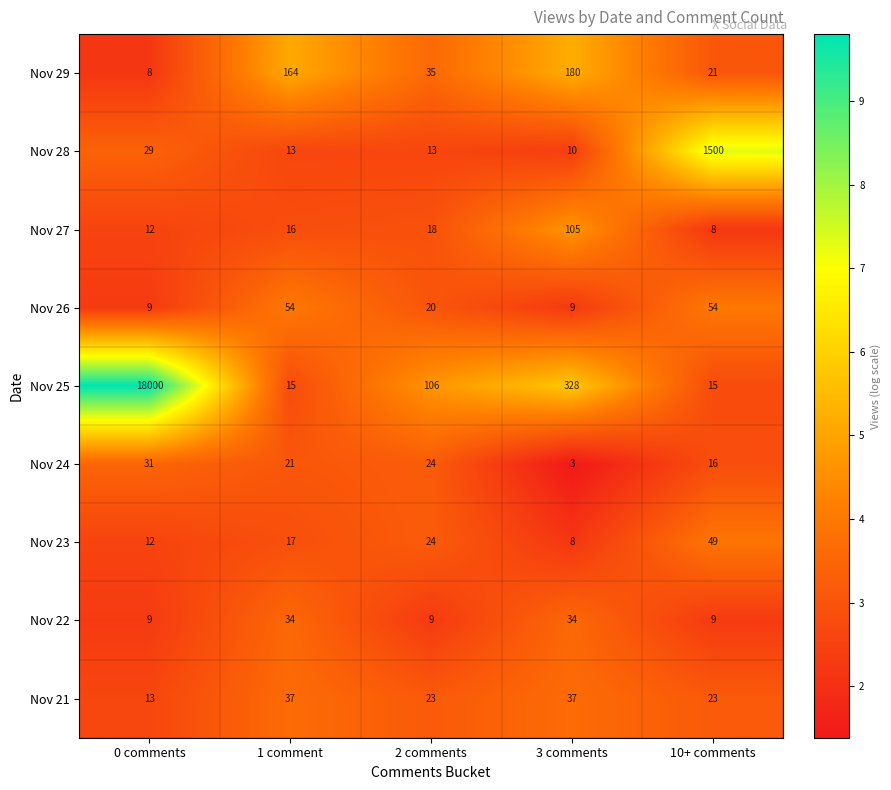

Which series has the largest total across all categories?

Nov 25